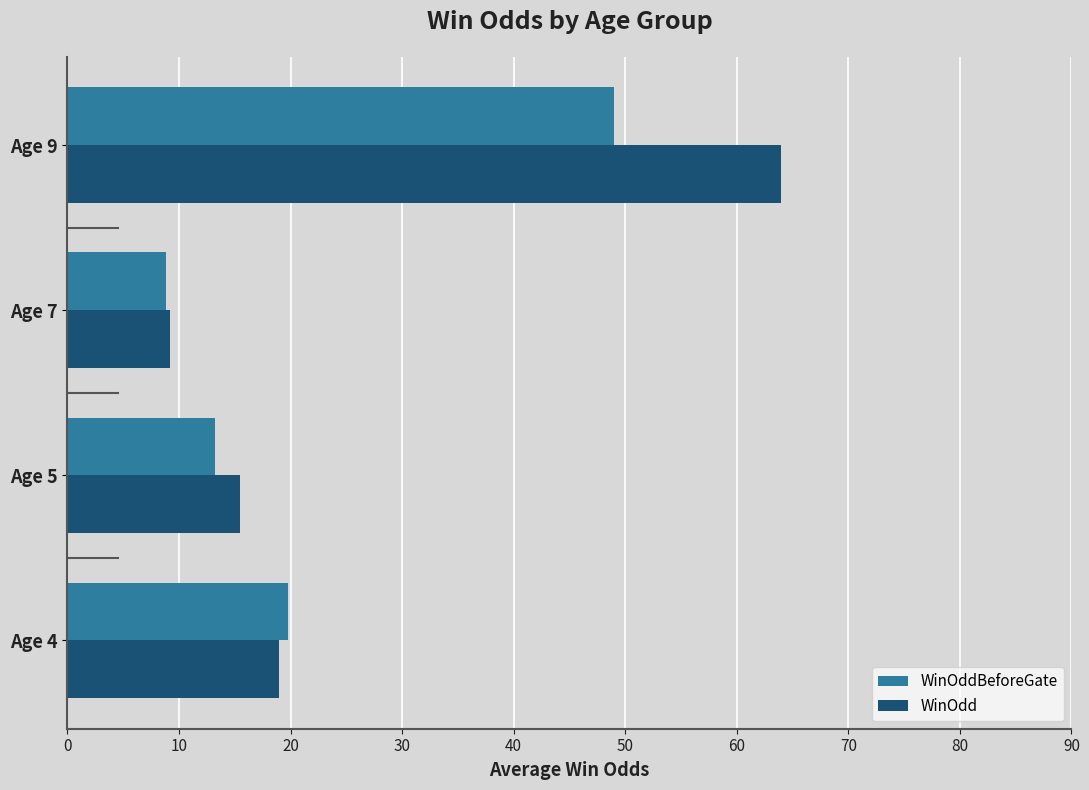

Which series changed the most between Age 5 and Age 9?

WinOdd